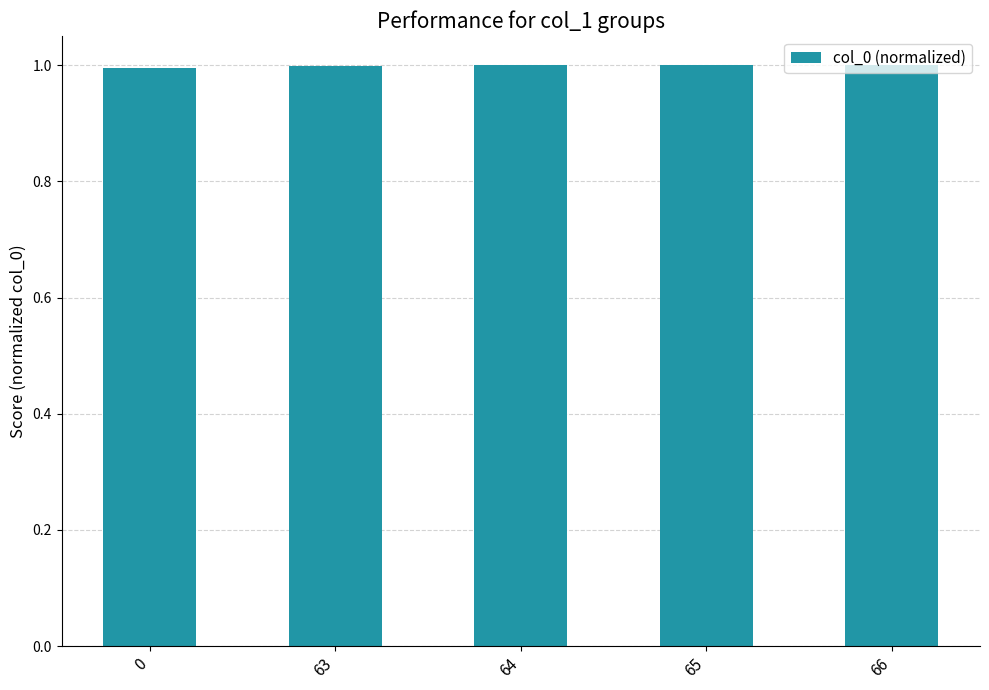

What is the value of the 1st bar from the left?

1.0